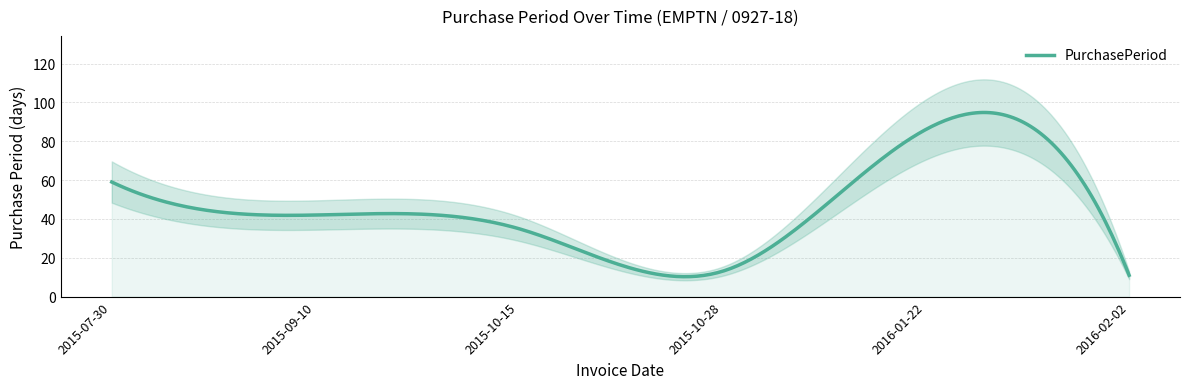

Reading left to right, list all the values displayed in this chart.

59	42	35	13	86	11